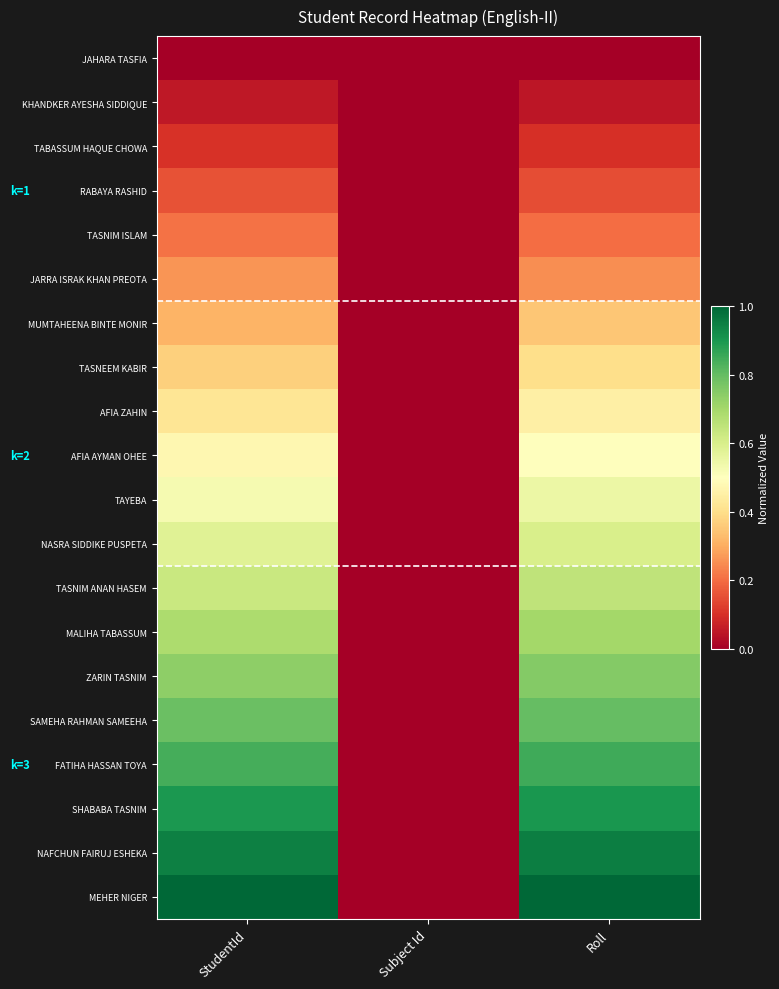

Reading left to right, extract all data points from this chart.

JAHARA TASFIA: StudentId=0.0	Subject Id=0.0	Roll=0.0
KHANDKER AYESHA SIDDIQUE: StudentId=0.1	Subject Id=0.0	Roll=0.0
TABASSUM HAQUE CHOWA: StudentId=0.1	Subject Id=0.0	Roll=0.1
RABAYA RASHID: StudentId=0.2	Subject Id=0.0	Roll=0.1
TASNIM ISLAM: StudentId=0.2	Subject Id=0.0	Roll=0.2
JARRA ISRAK KHAN PREOTA: StudentId=0.3	Subject Id=0.0	Roll=0.2
MUMTAHEENA BINTE MONIR: StudentId=0.3	Subject Id=0.0	Roll=0.3
TASNEEM KABIR: StudentId=0.4	Subject Id=0.0	Roll=0.4
AFIA ZAHIN: StudentId=0.4	Subject Id=0.0	Roll=0.4
AFIA AYMAN OHEE: StudentId=0.5	Subject Id=0.0	Roll=0.5
TAYEBA: StudentId=0.5	Subject Id=0.0	Roll=0.5
NASRA SIDDIKE PUSPETA: StudentId=0.6	Subject Id=0.0	Roll=0.6
TASNIM ANAN HASEM: StudentId=0.6	Subject Id=0.0	Roll=0.6
MALIHA TABASSUM: StudentId=0.7	Subject Id=0.0	Roll=0.7
ZARIN TASNIM: StudentId=0.7	Subject Id=0.0	Roll=0.7
SAMEHA RAHMAN SAMEEHA: StudentId=0.8	Subject Id=0.0	Roll=0.8
FATIHA HASSAN TOYA: StudentId=0.8	Subject Id=0.0	Roll=0.8
SHABABA TASNIM: StudentId=0.9	Subject Id=0.0	Roll=0.9
NAFCHUN FAIRUJ ESHEKA: StudentId=0.9	Subject Id=0.0	Roll=0.9
MEHER NIGER: StudentId=1.0	Subject Id=0.0	Roll=1.0